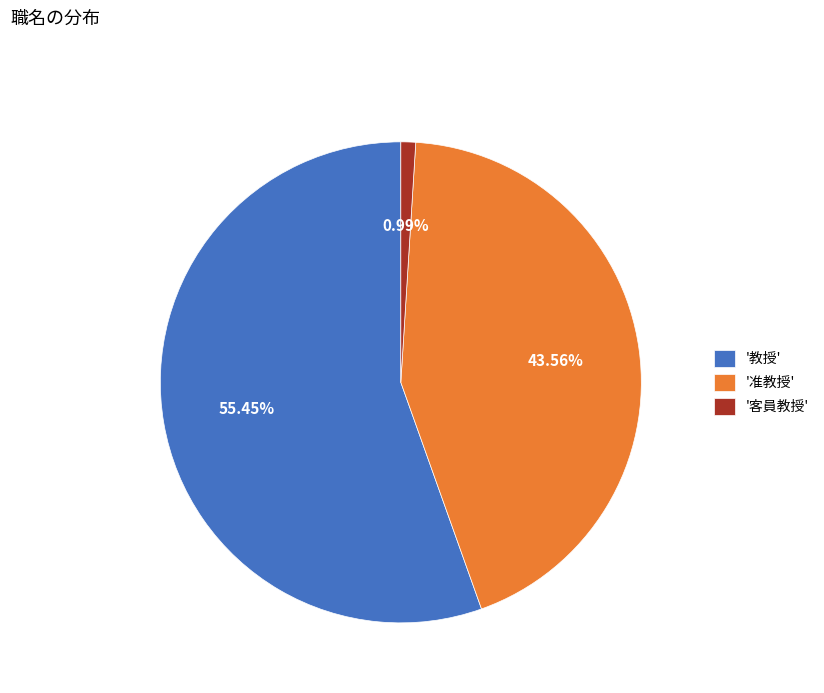

What is the ratio of the value at '准教授' to the value at '教授'?

0.8